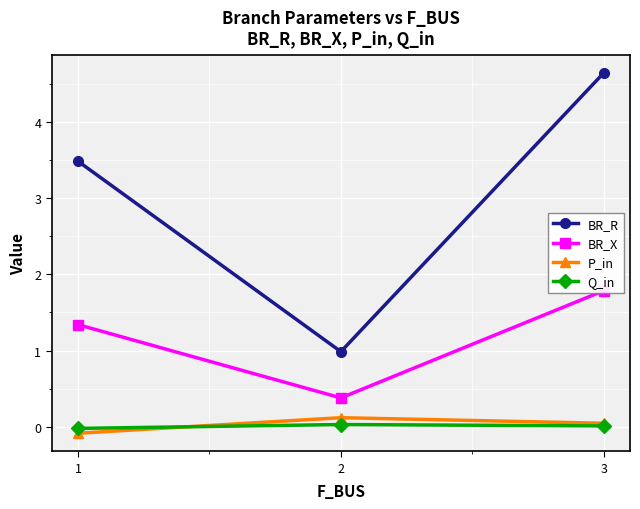

Count the number of categories in the chart.

3